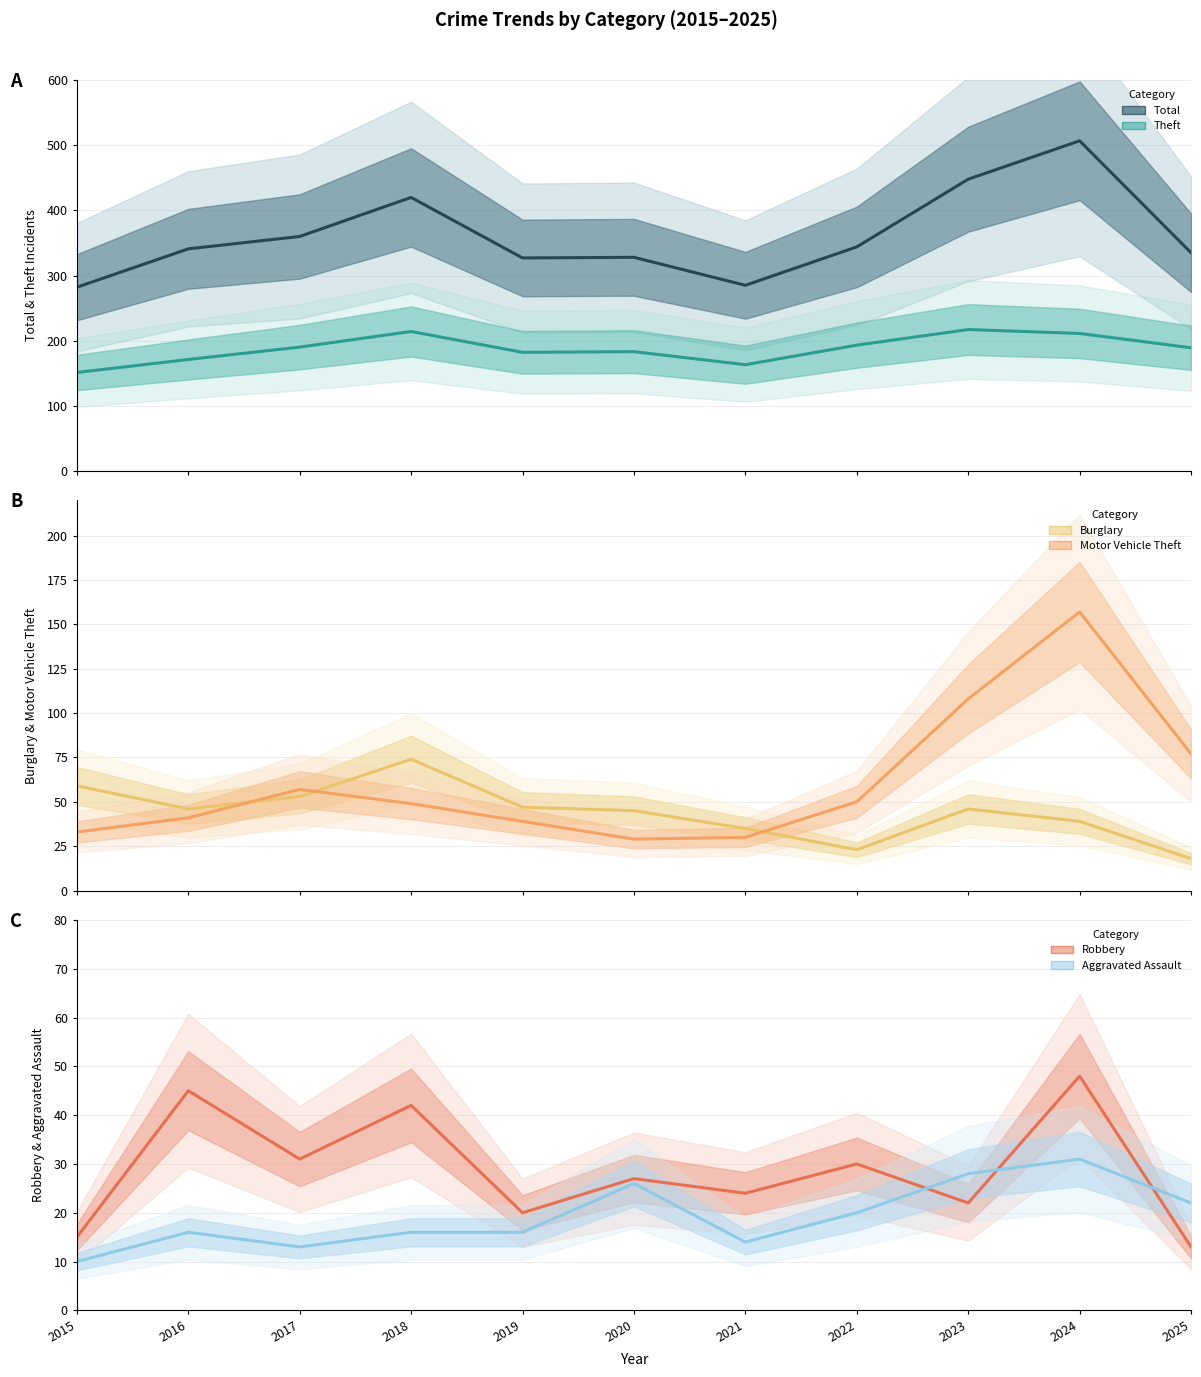

True or false: Motor Vehicle Theft and Aggravated Assault intersect in this chart.

False